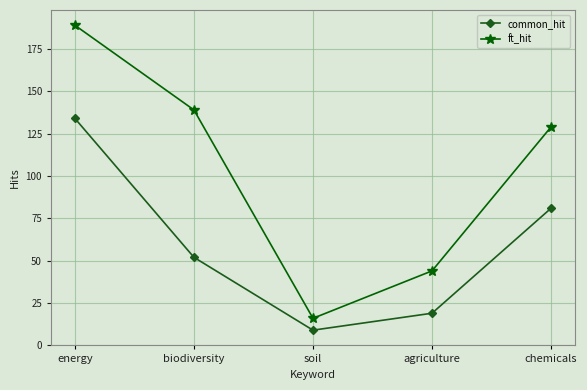

What position from the right is chemicals?

1